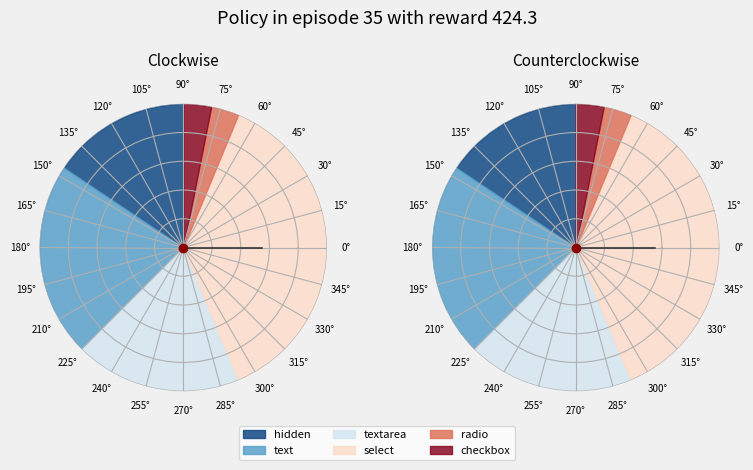

How many slices are in this pie chart?

10